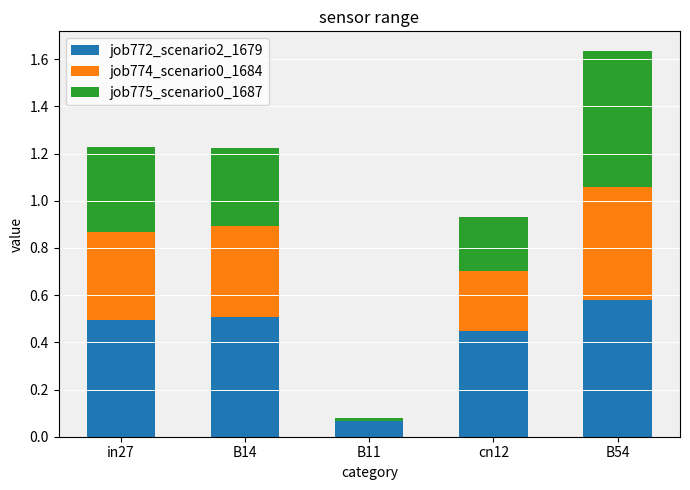

At which label does job772_scenario2_1679 reach its peak?

B54